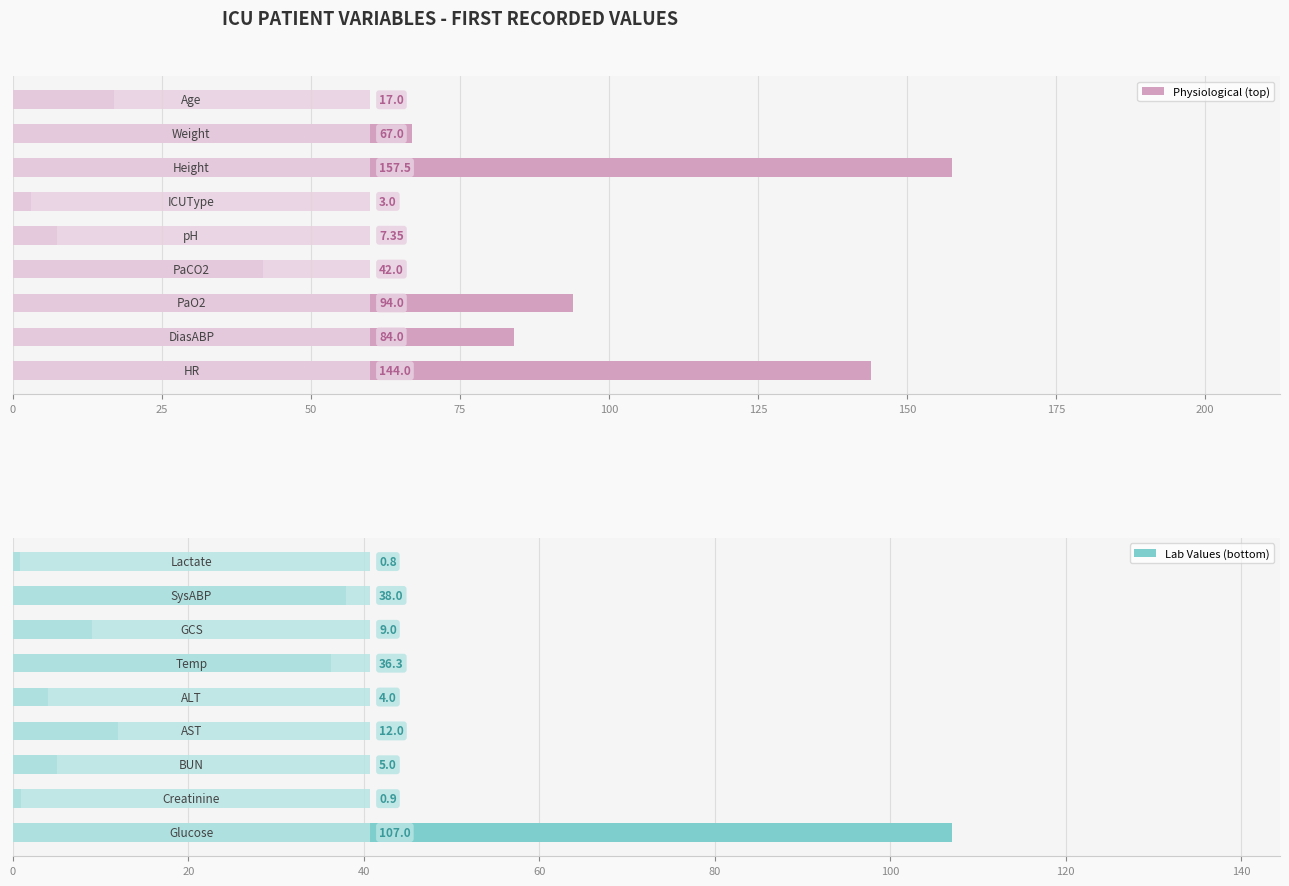

What is the average value of the Physiological (top) series?

68.4